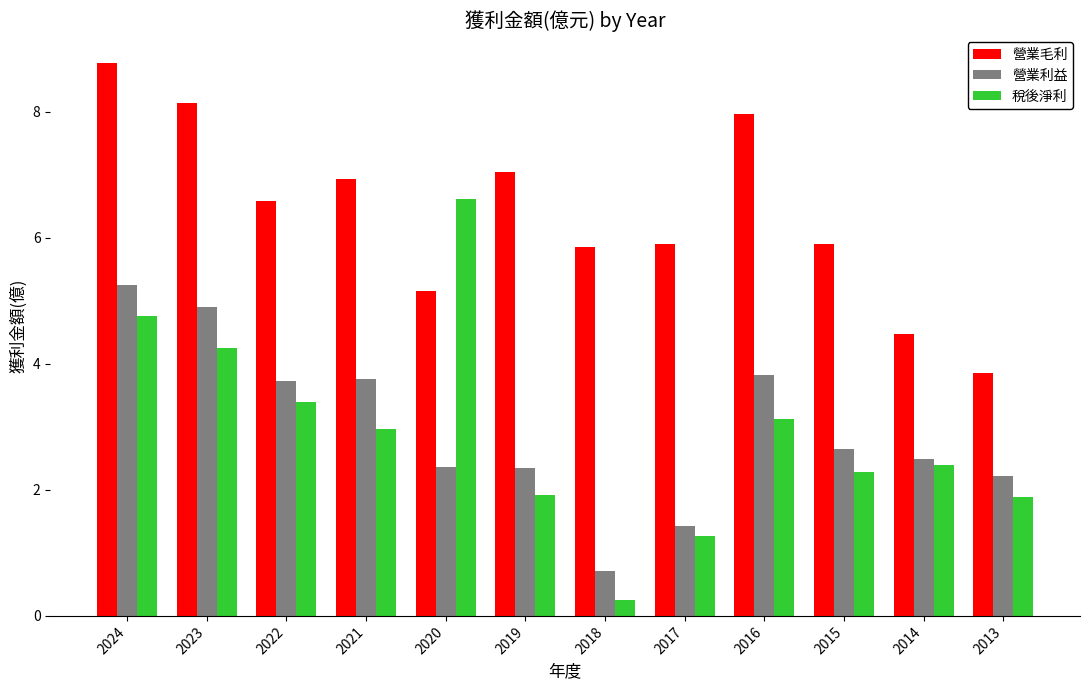

True or false: 營業毛利 has a value of 5.9 at 2018.

True